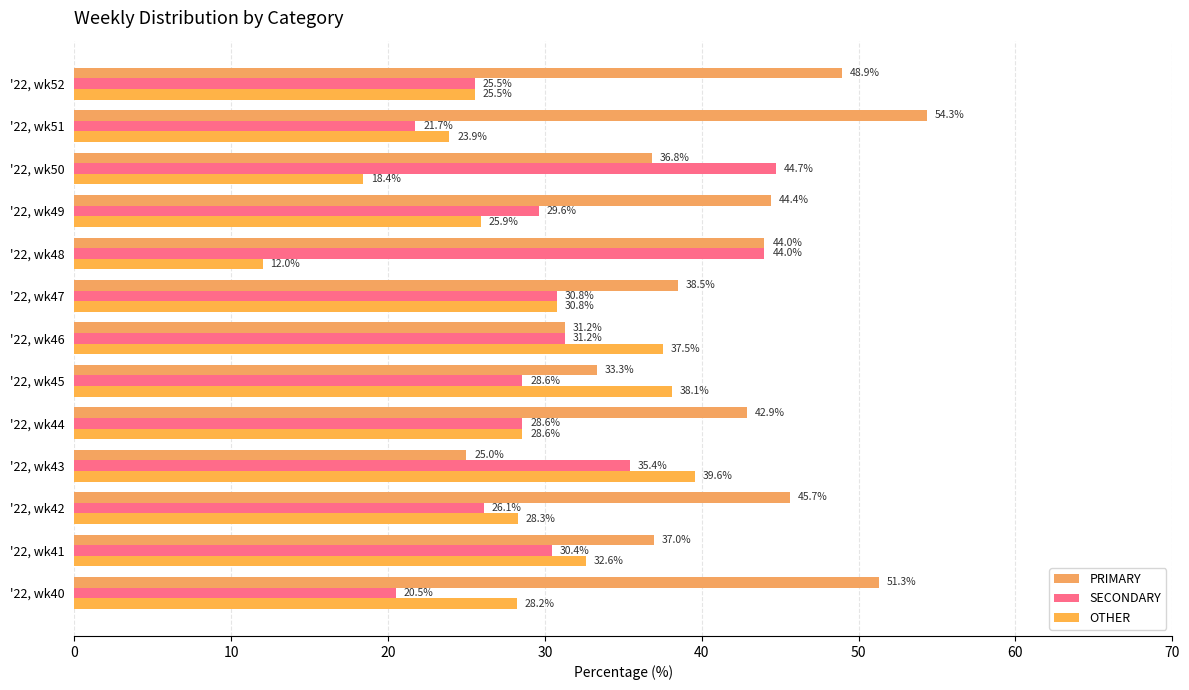

What is the difference between the maximum and minimum values in the OTHER series?

27.6